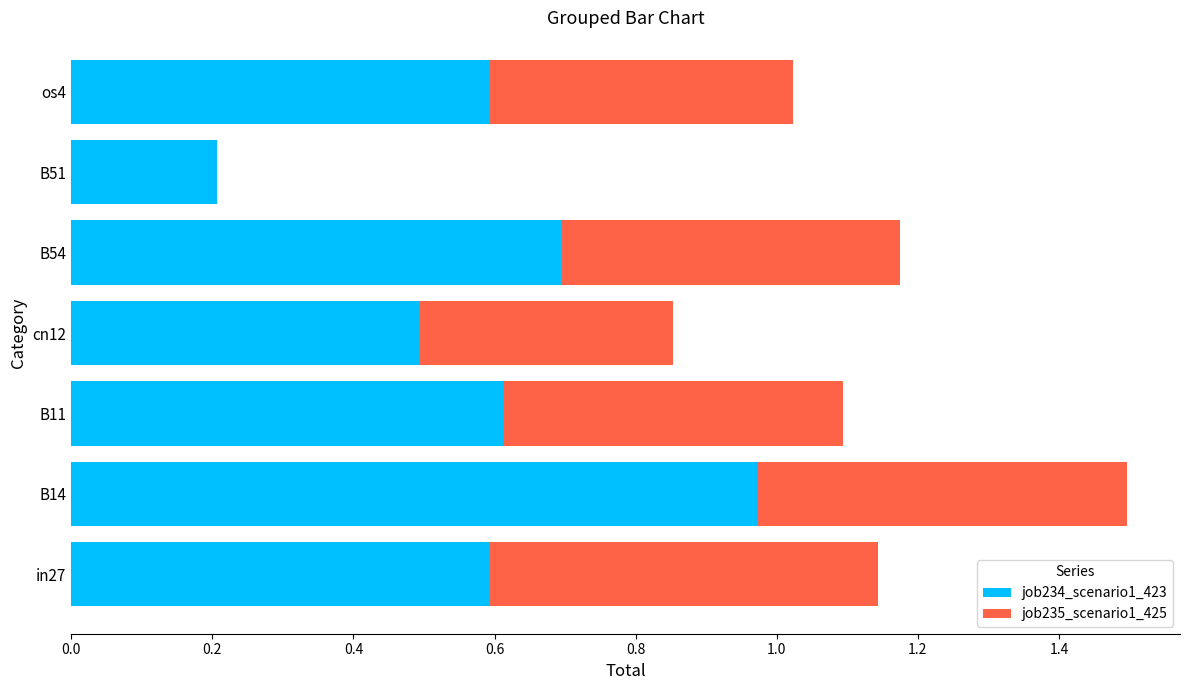

What is the sum of the job234_scenario1_423 values at B51 and B14?

1.2